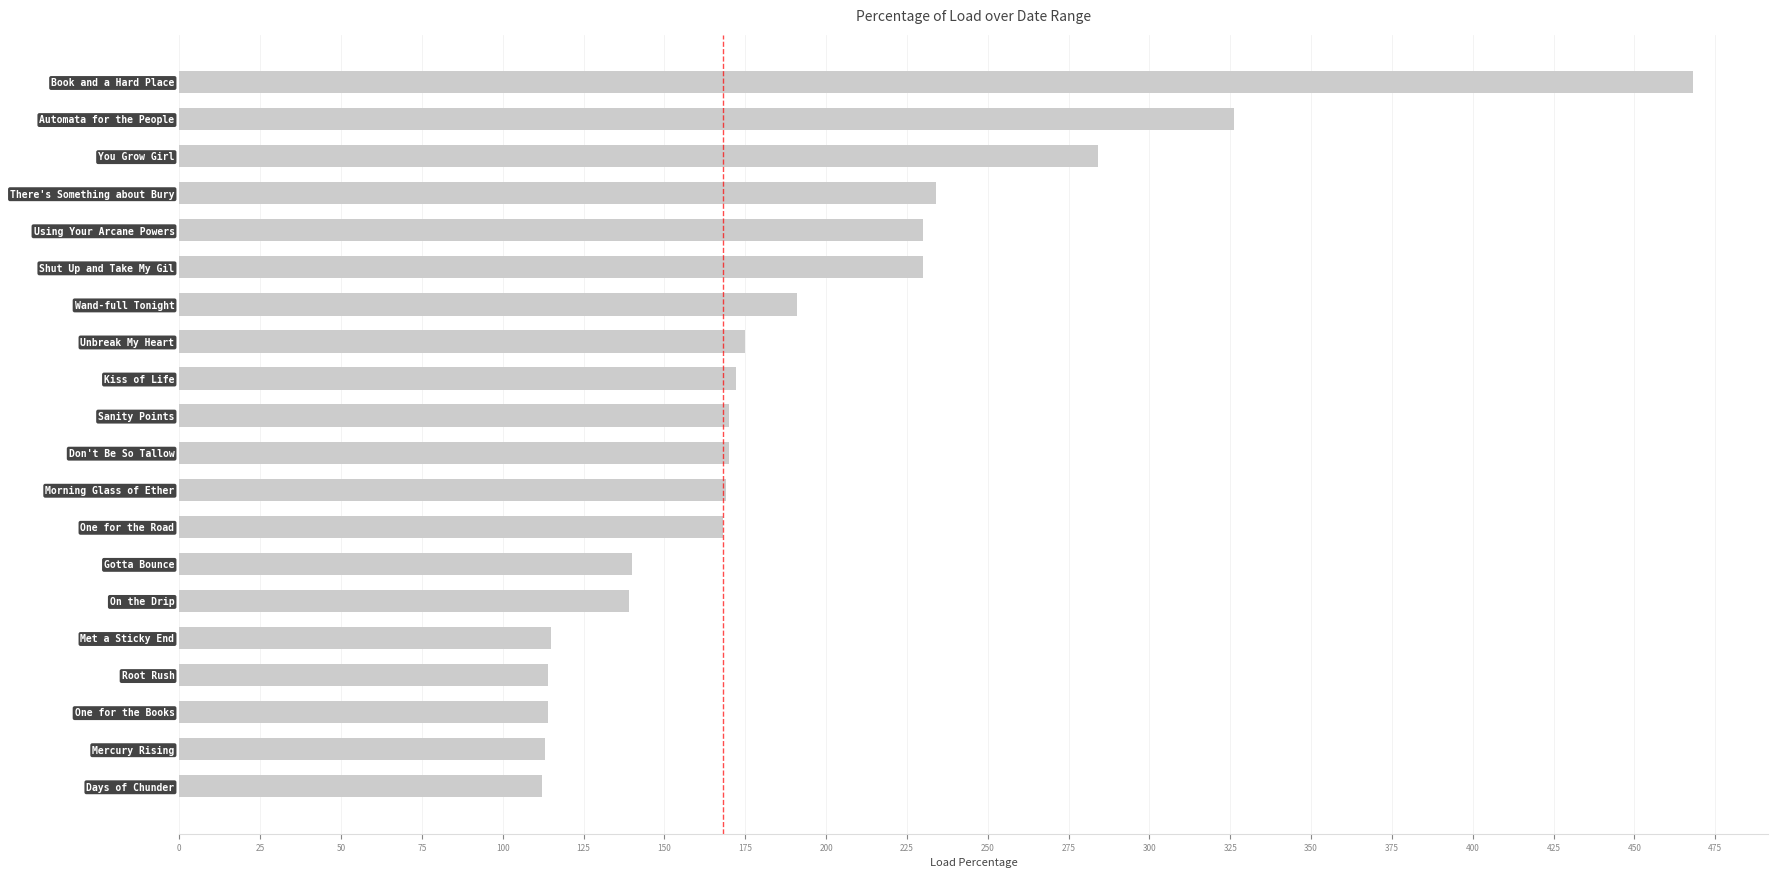

Which label corresponds to the largest value in the chart?

Book and a Hard Place